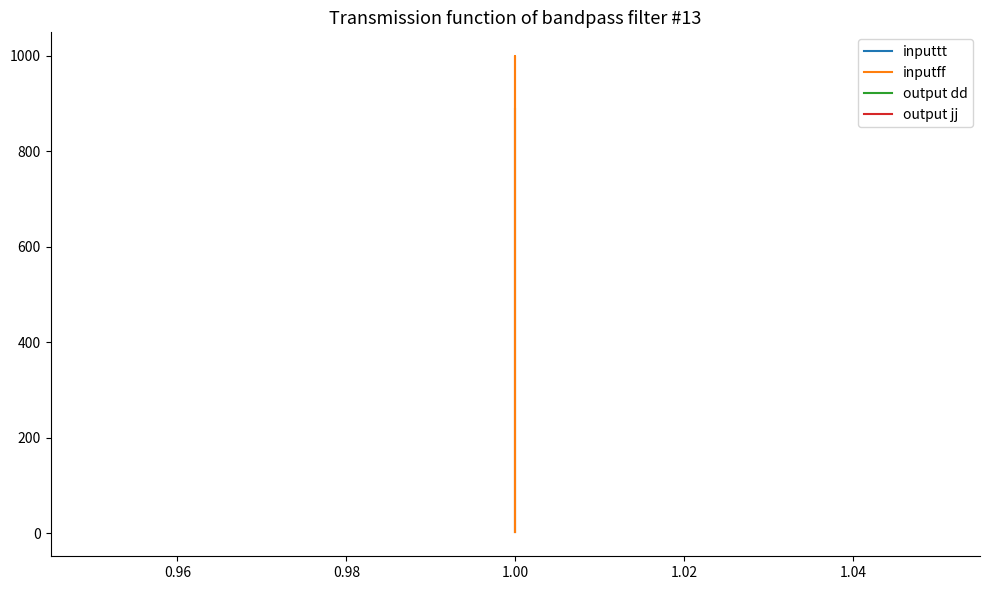

True or false: output jj and inputtt intersect in this chart.

True